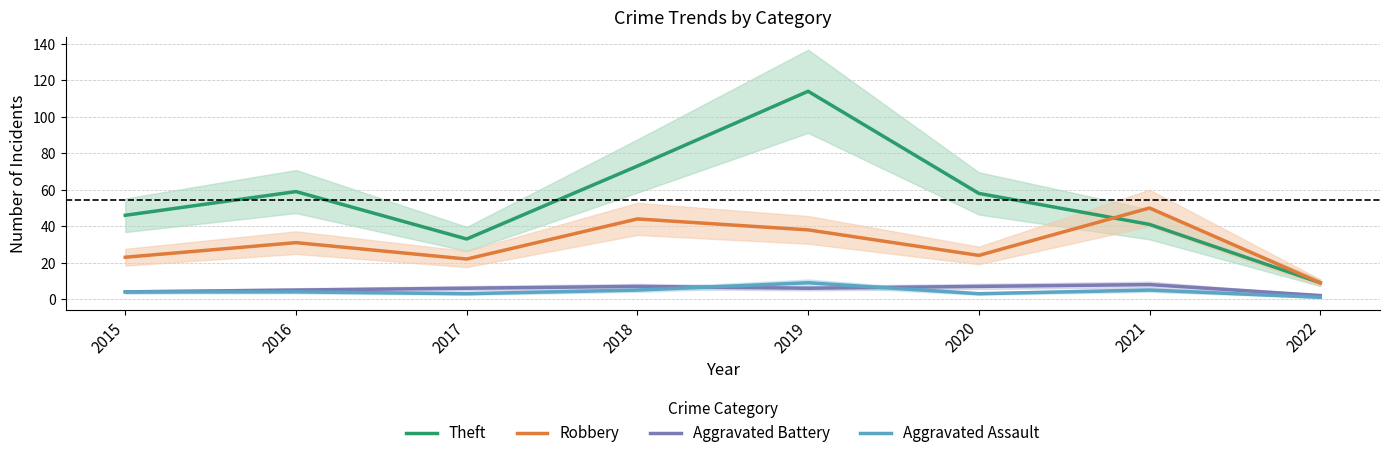

How many series are shown in this chart?

4